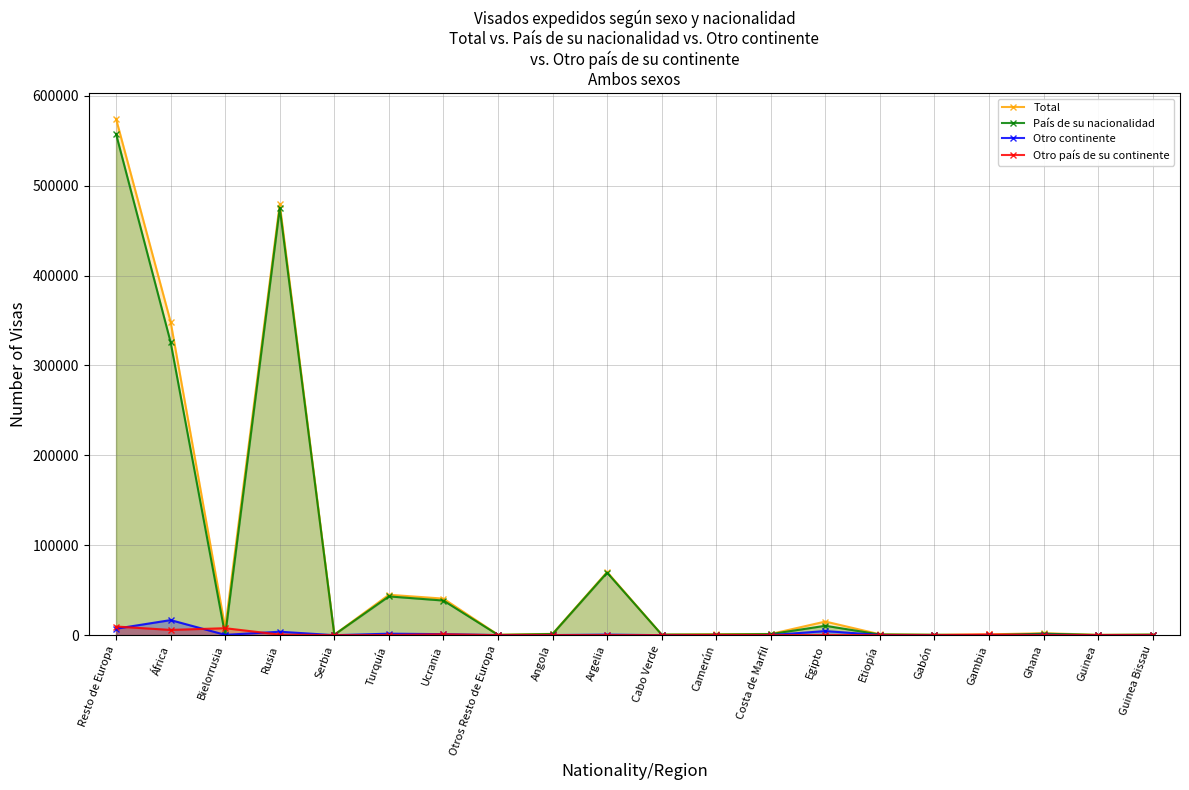

What is the value of the Otro continente point at the 20th from the left?

12